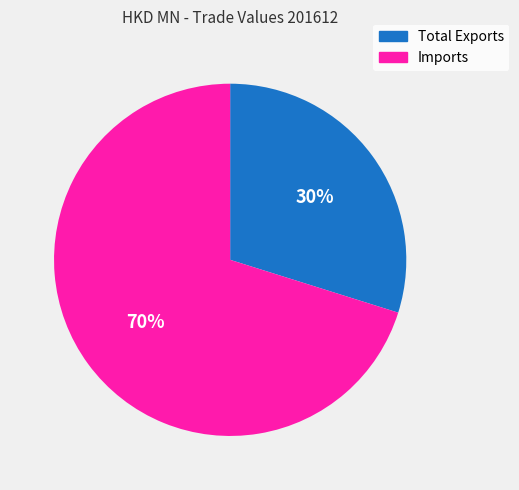

What is the largest slice in the pie chart?

Imports